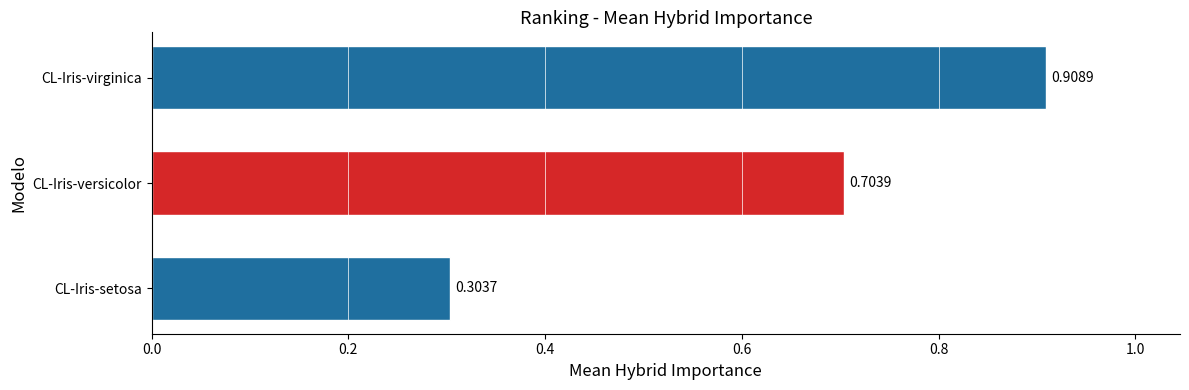

What is the change in value from CL-Iris-setosa to CL-Iris-versicolor?

+0.4